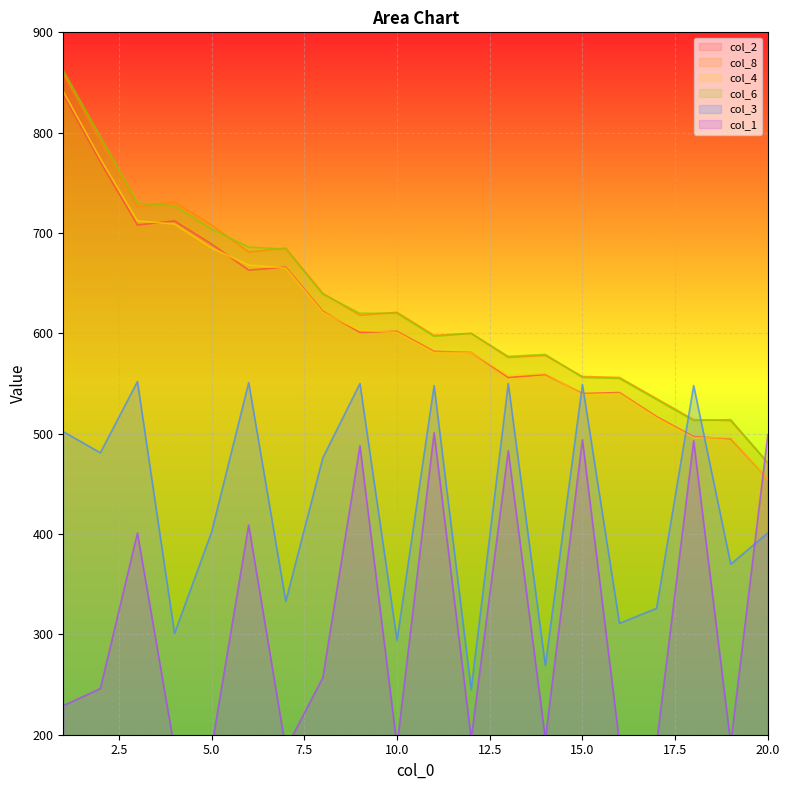

Where is the first local maximum for col_1?

3